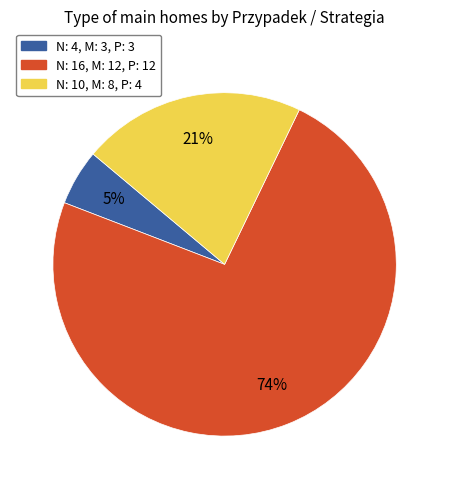

Combined, do N: 4, M: 3, P: 3 and N: 16, M: 12, P: 12 account for over 50%?

Yes